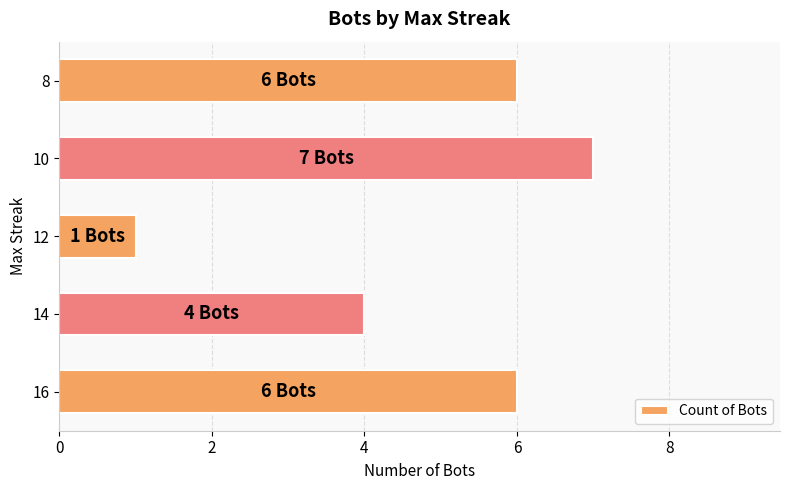

Where is the data nearest to the value 4?

14